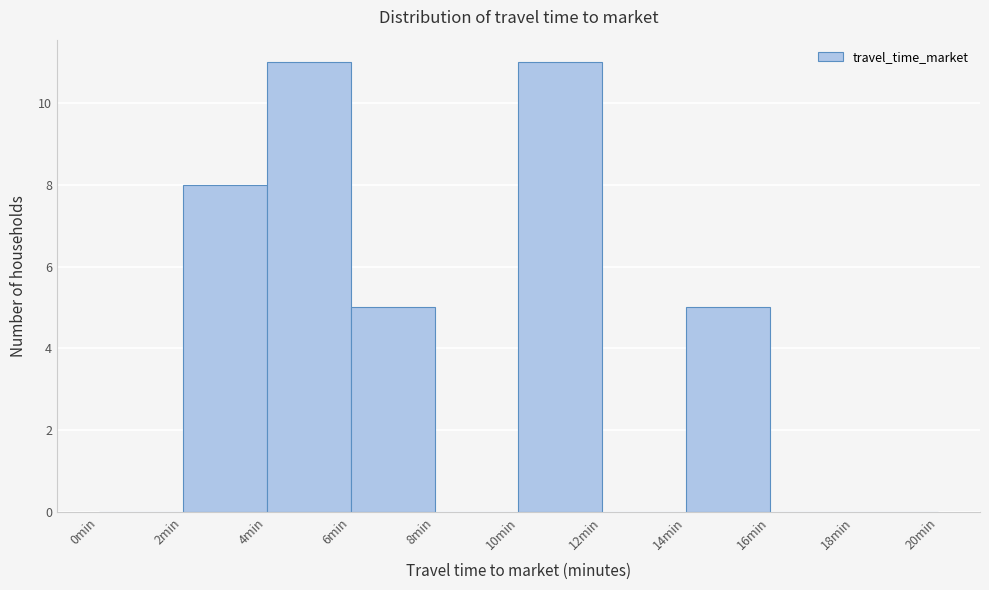

How tall is the bar that spans 6 to 8 on the x-axis? The values are not printed on the chart, so give them approximately, as read against the axis.

5